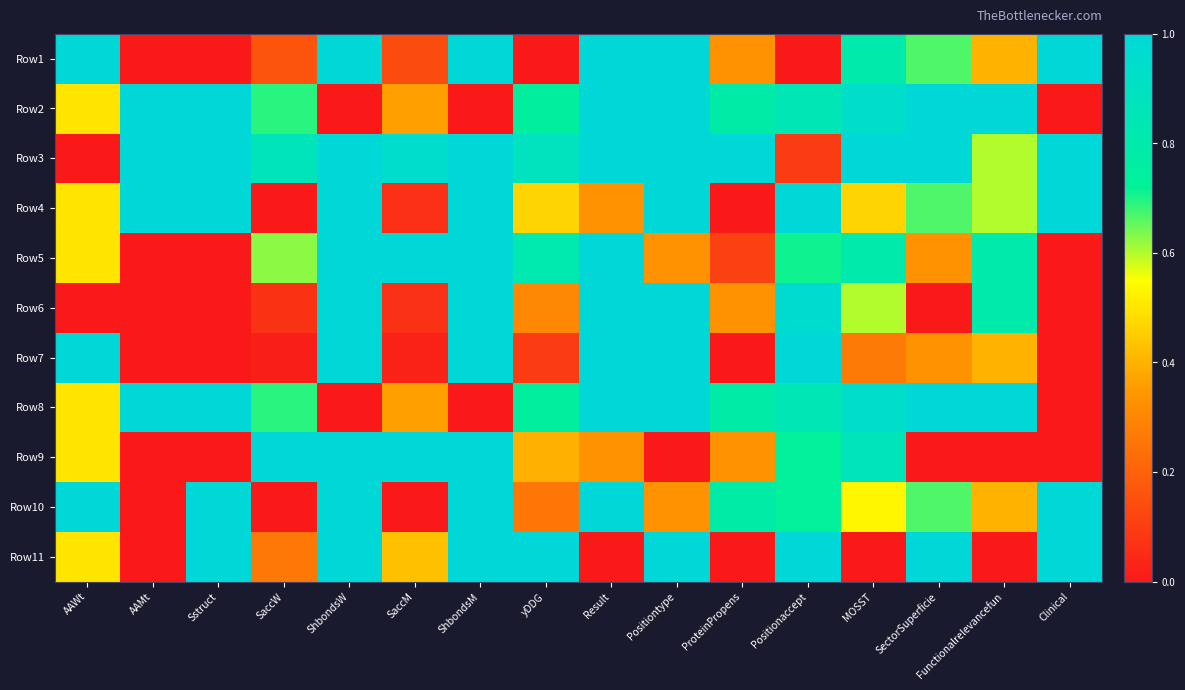

What is the difference between the highest and lowest values at SaccW?

1.0